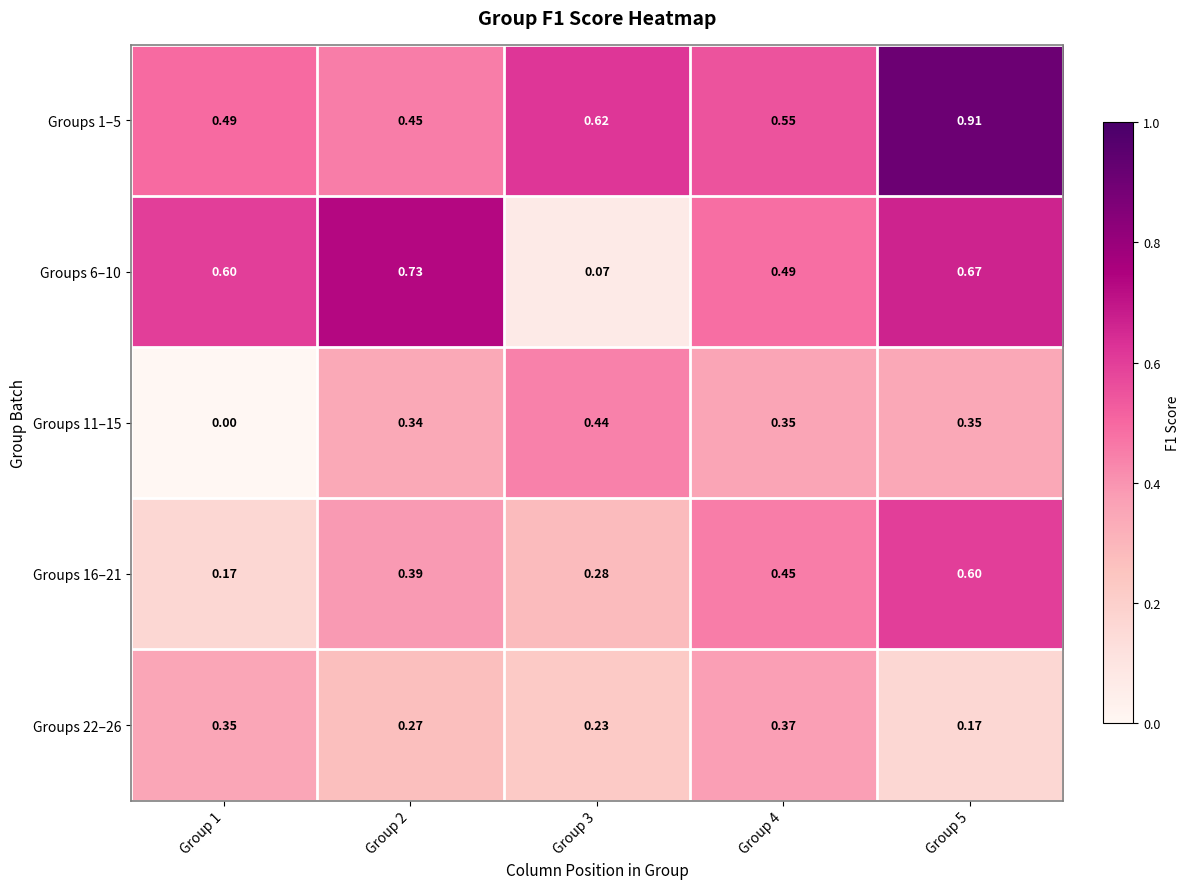

Is the value of Groups 1–5 at Group 2 greater than the value of Groups 11–15 at Group 5?

Yes